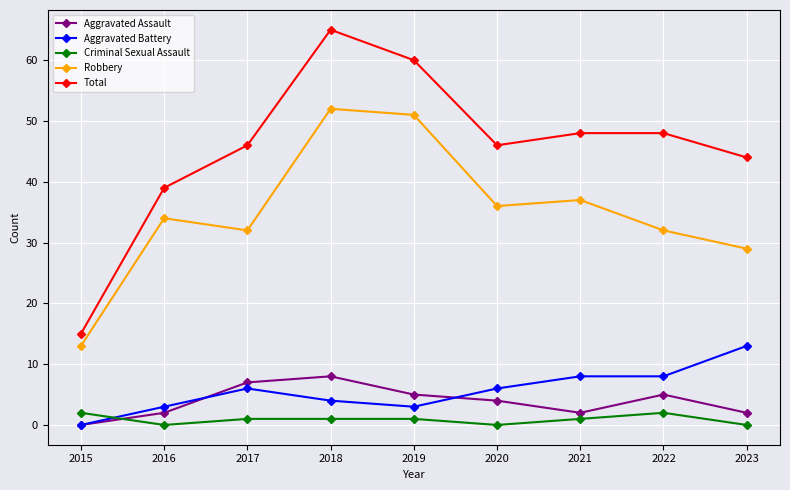

True or false: Robbery and Aggravated Assault intersect in this chart.

False